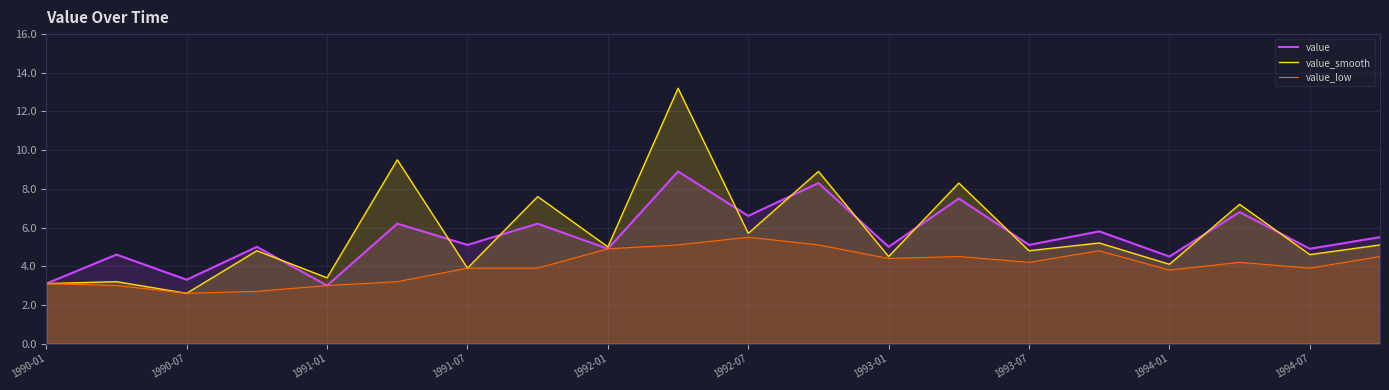

List the series in order of their peak value, lowest first.

value_low, value, value_smooth